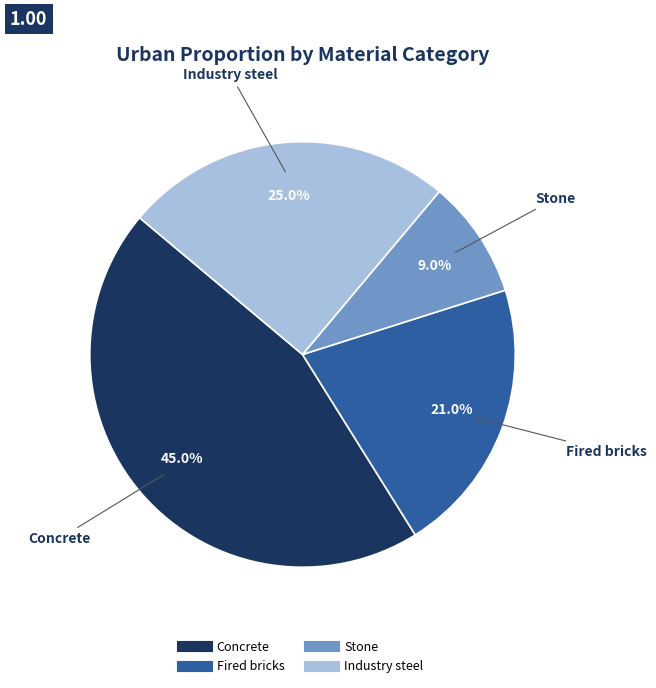

To the nearest percent, what percentage of the pie is Stone?

9%